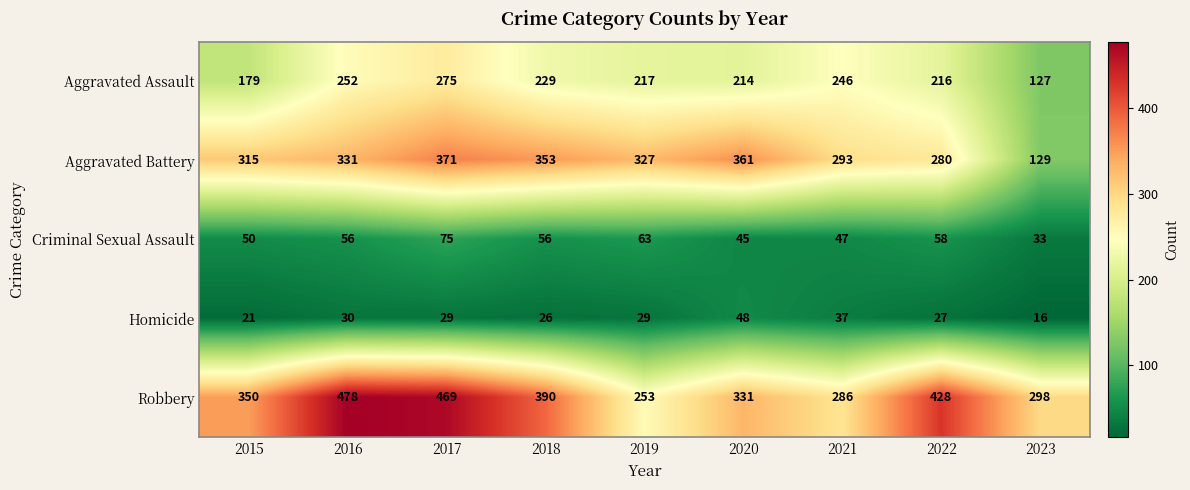

The value of Aggravated Assault at 2021 is 367. True or false?

False